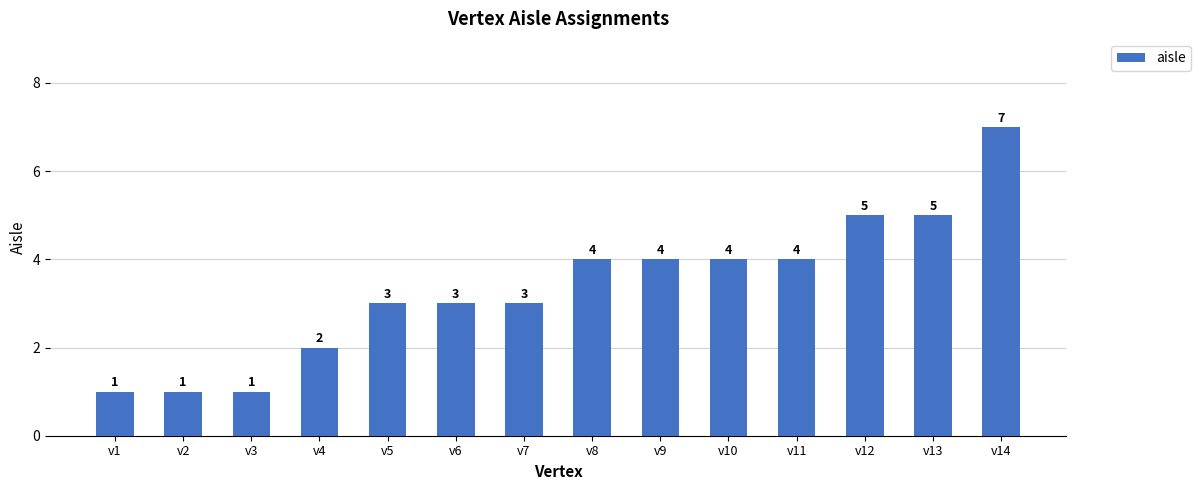

Count the values in the range 2 to 4.

8